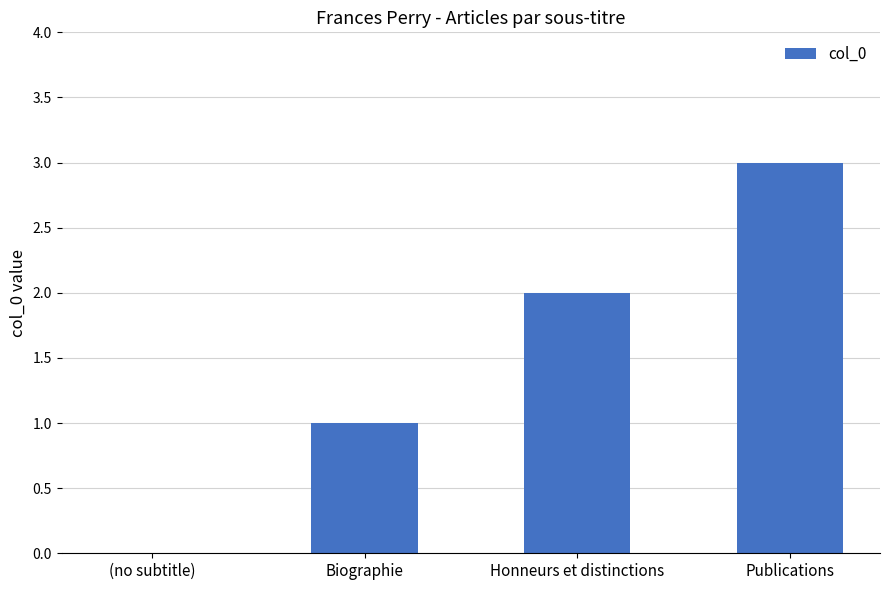

The chart shows a value of 2 at Honneurs et distinctions. True or false?

True